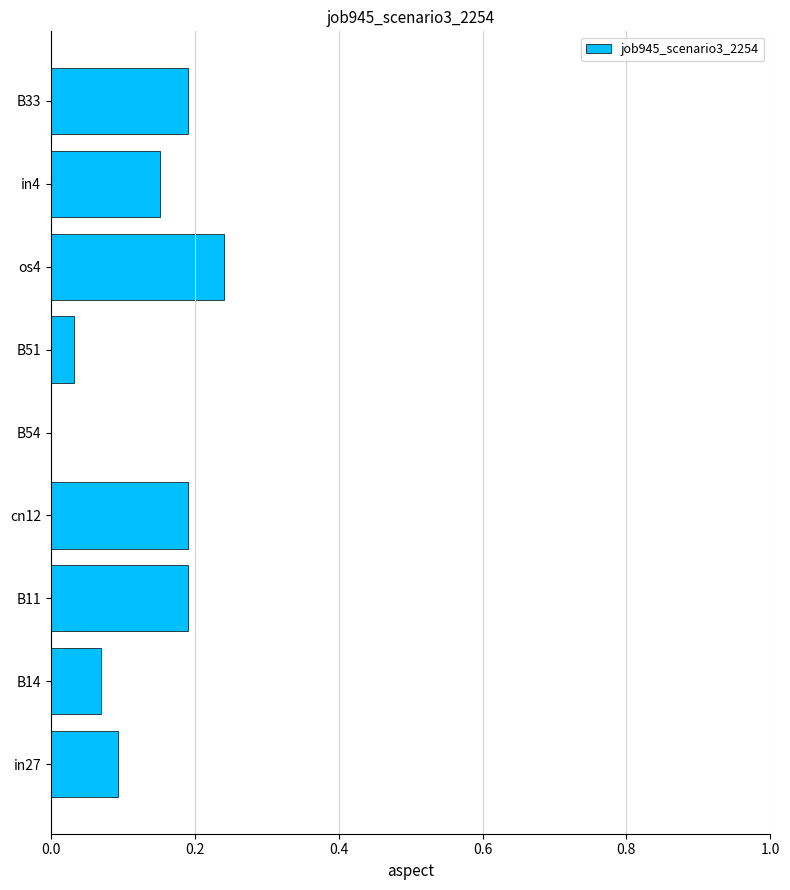

At which category does the chart reach its peak across all series?

os4